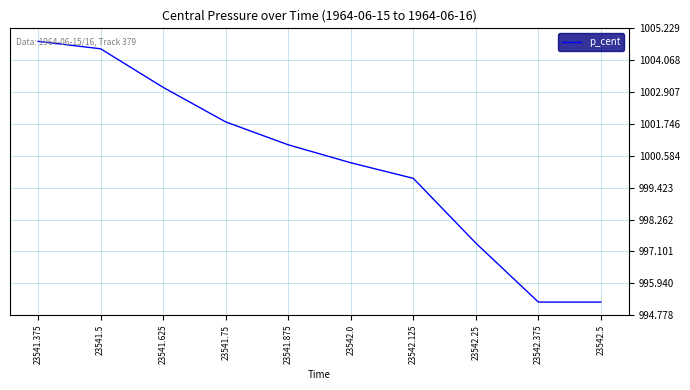

Count the number of data series in this chart.

1